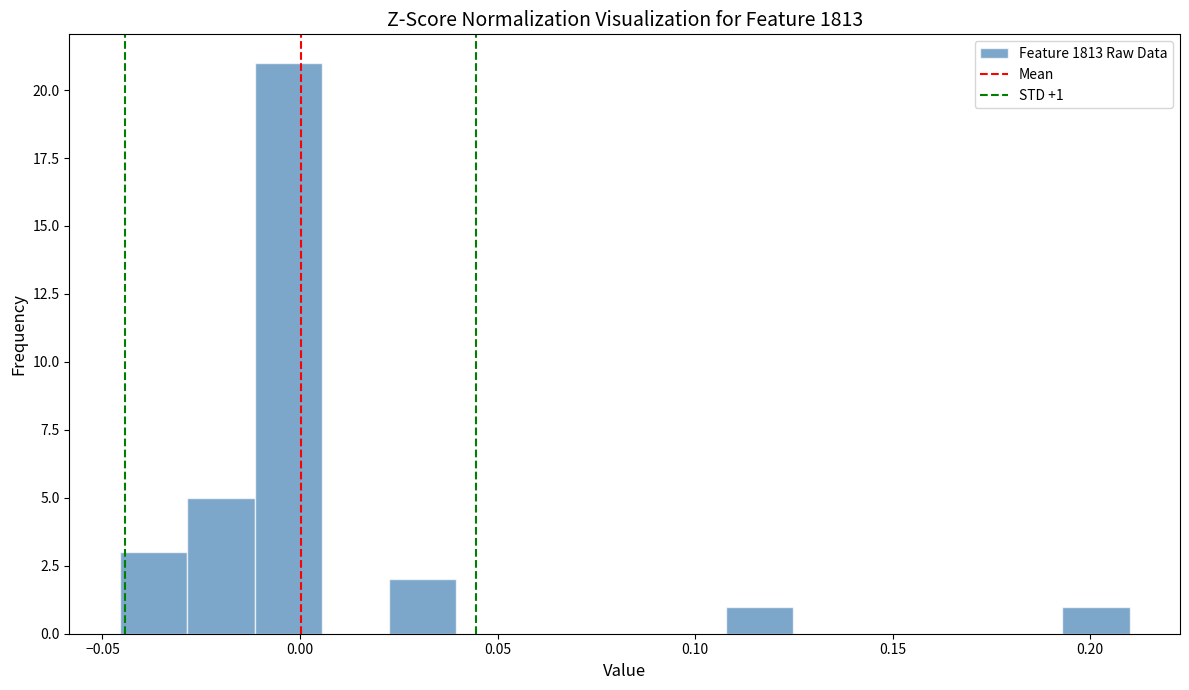

Read against the x-axis, roughly where is the centre of the tallest bar?

-0.005